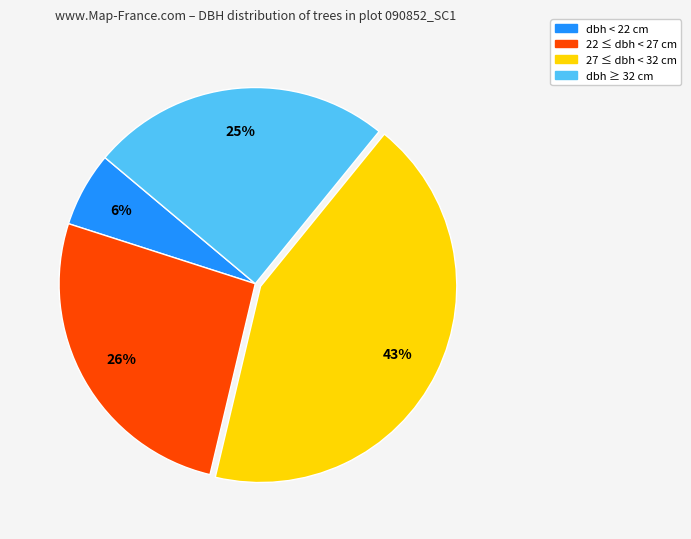

Which has a higher value, 22 ≤ dbh < 27 cm or dbh < 22 cm?

22 ≤ dbh < 27 cm